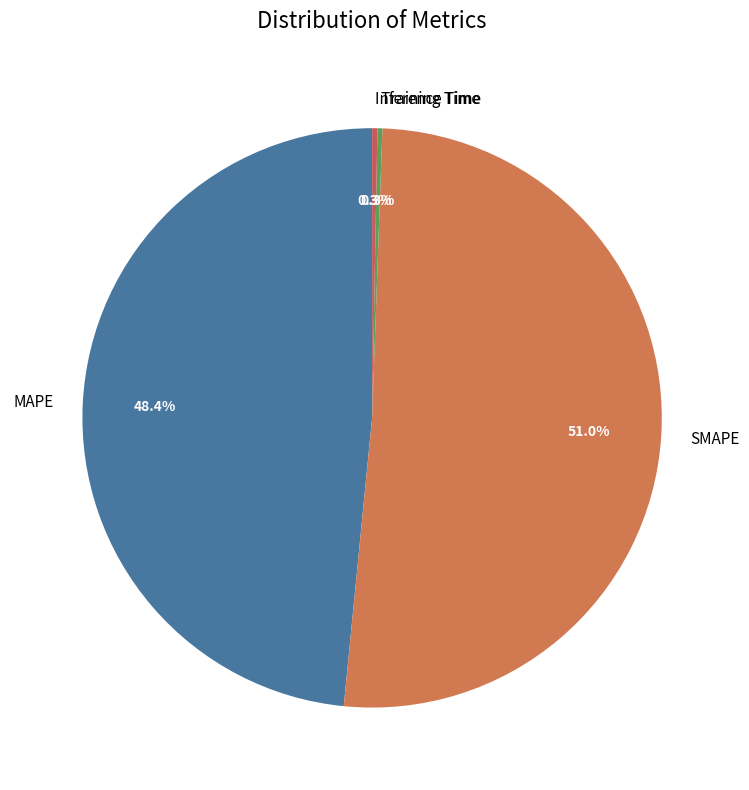

Approximately how many times larger is the value at MAPE compared to SMAPE?

0.9